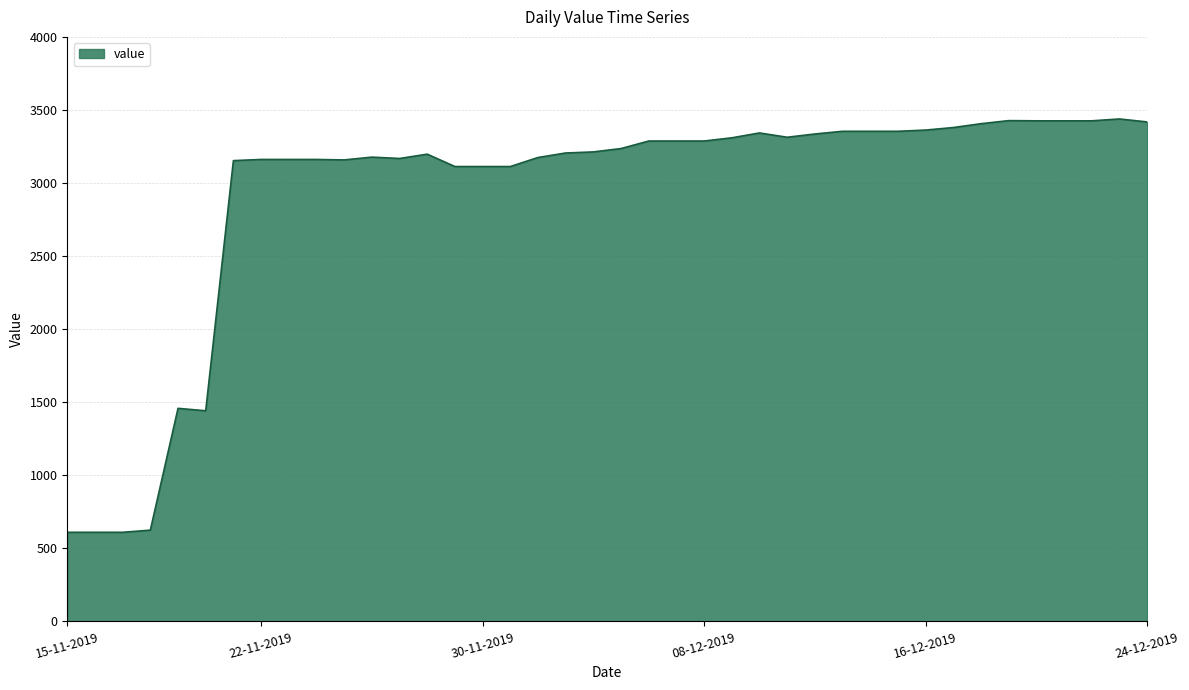

What is the smallest value displayed?

610.0